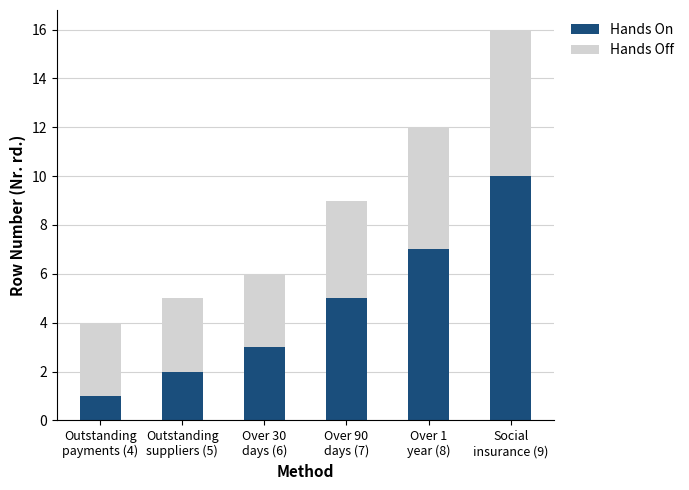

What is the difference between the second highest and second lowest values in the Hands On series?

5